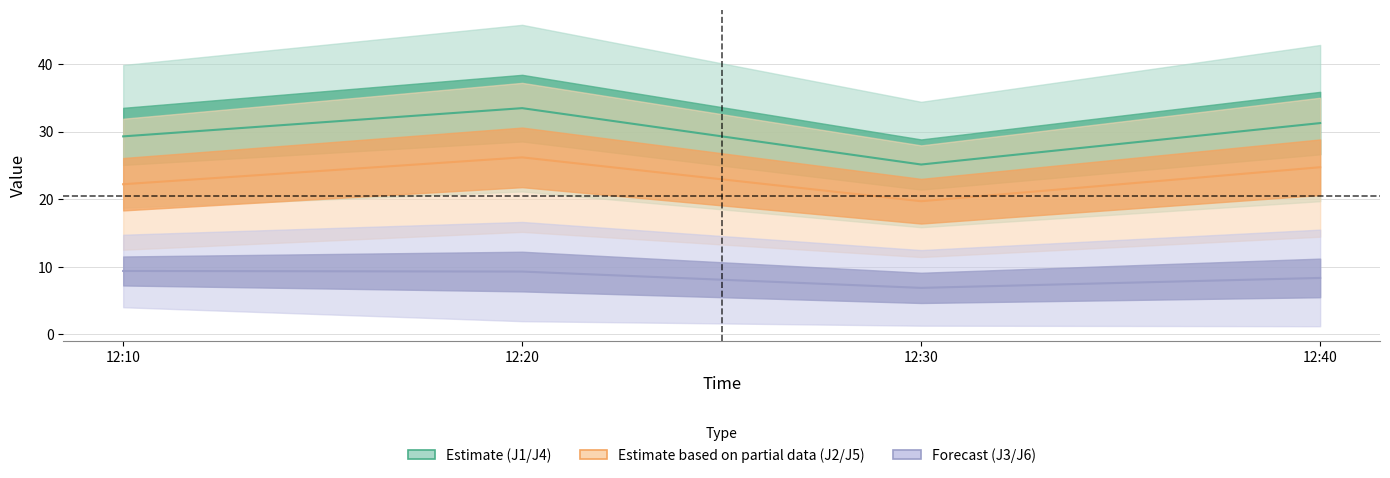

Reading left to right, list all the values displayed in this chart.

J1 / J4 (Estimate): 29.3	33.5	25.1	31.2
J2 / J5 (Partial): 22.2	26.2	19.7	24.7
J3 / J6 (Forecast): 9.4	9.3	6.9	8.4